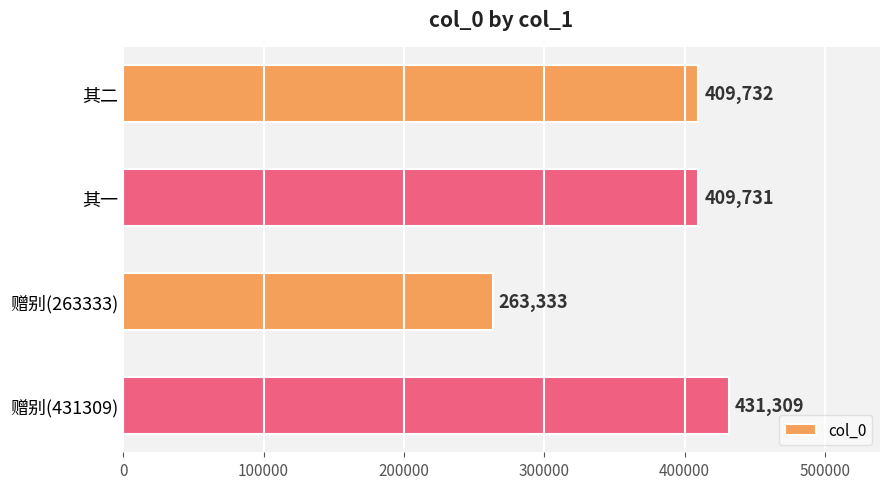

How many categories are shown in the chart?

4